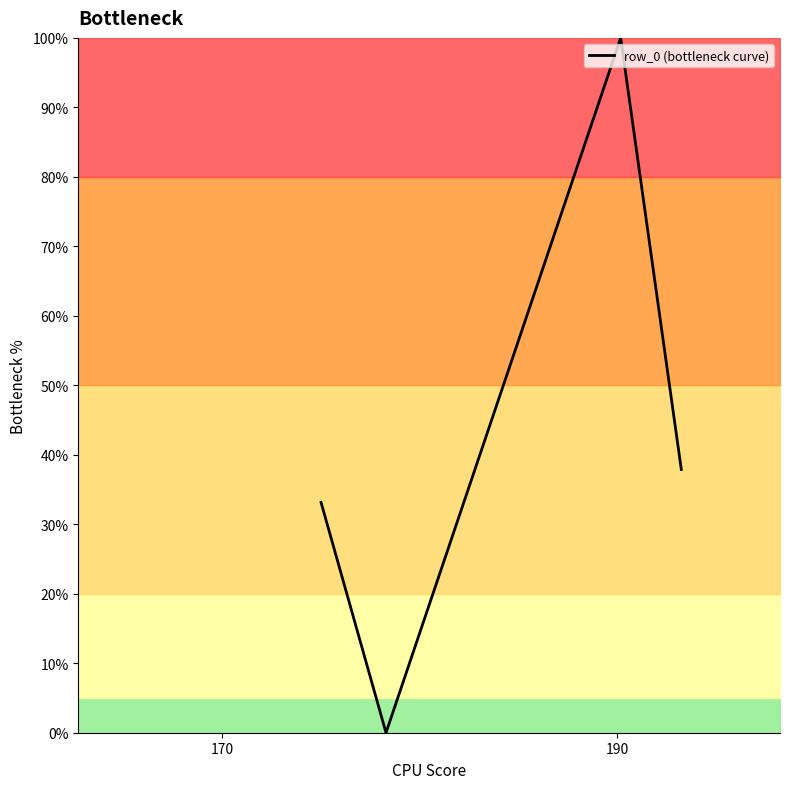

Does the chart display data point markers on the line(s)?

No